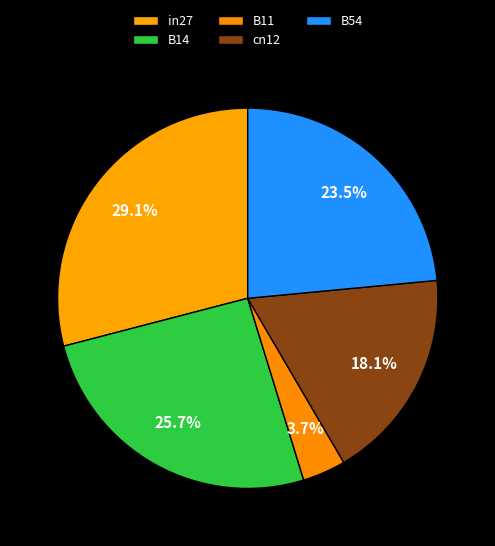

Rank the categories by value from highest to lowest.

in27, B14, B54, cn12, B11